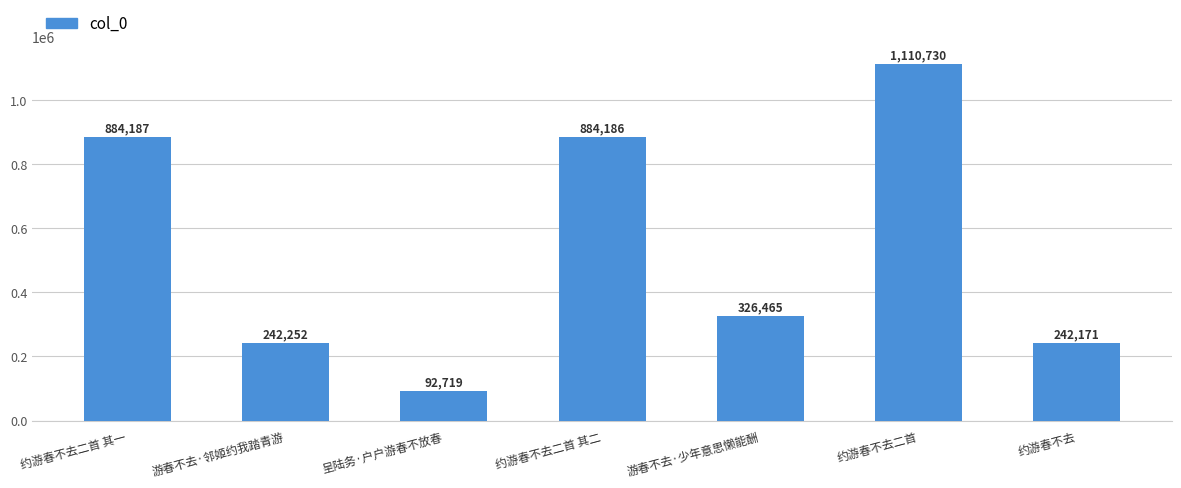

What is the average value?

540387